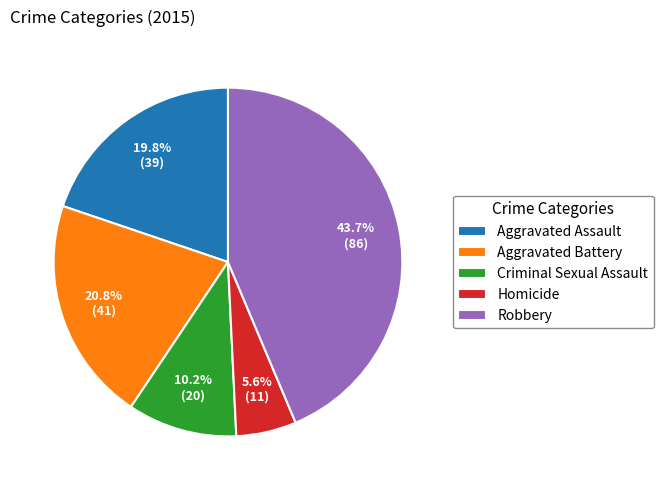

The Criminal Sexual Assault slice represents 10% of the pie. True or false?

True